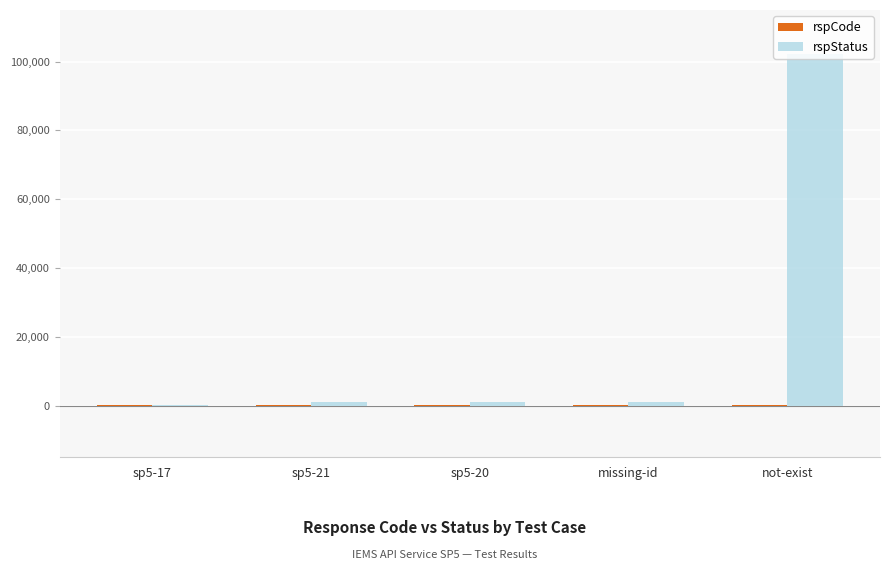

Which category has the highest value in the rspStatus series?

not-exist